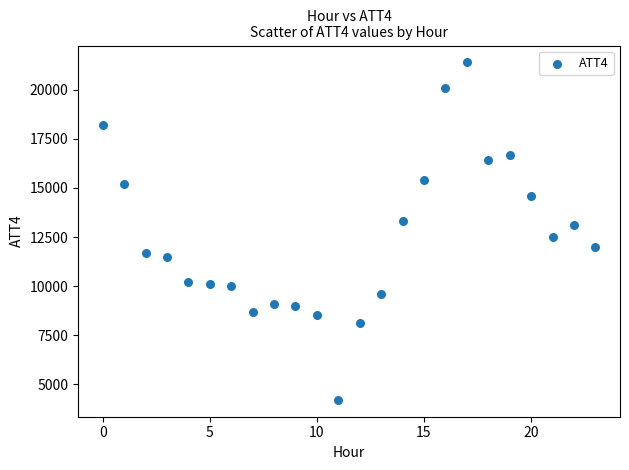

Count the number of points in this scatter plot.

24